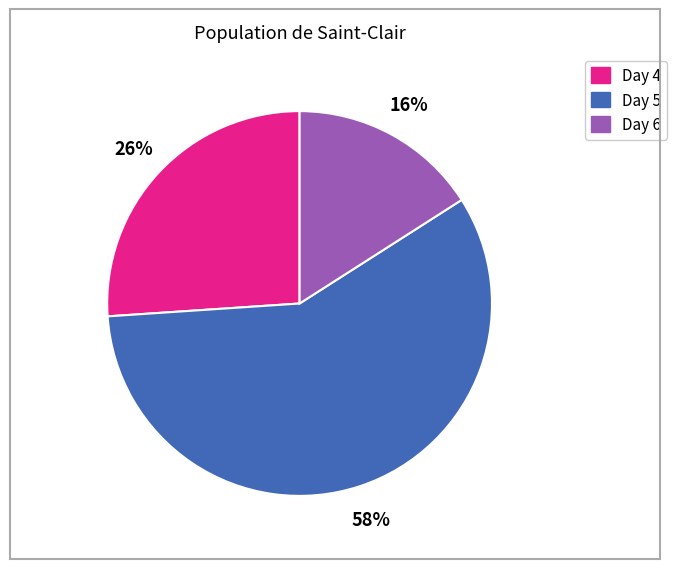

To the nearest percent, what is the average slice percentage?

33%